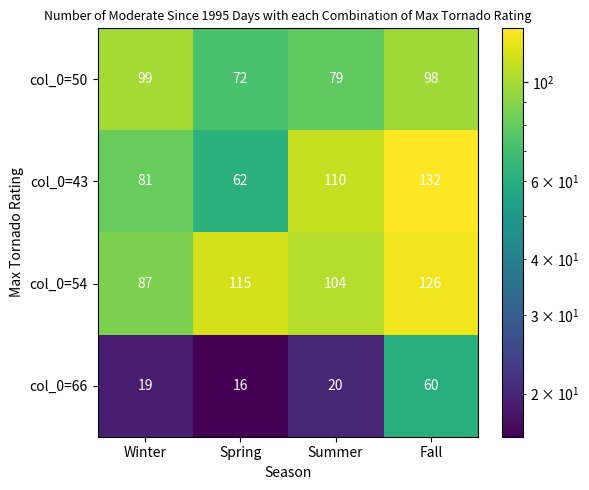

List the labels in order of col_0=50 value, smallest first.

Spring, Summer, Fall, Winter